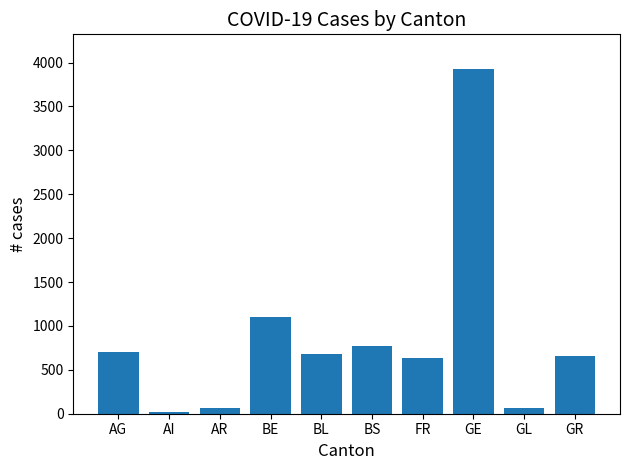

At which category does the chart reach its peak across all series?

GE